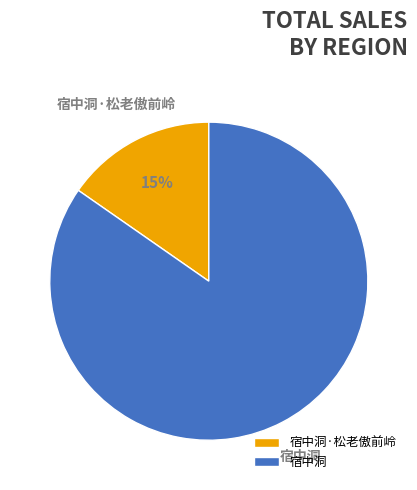

Count the number of slices in the pie.

2